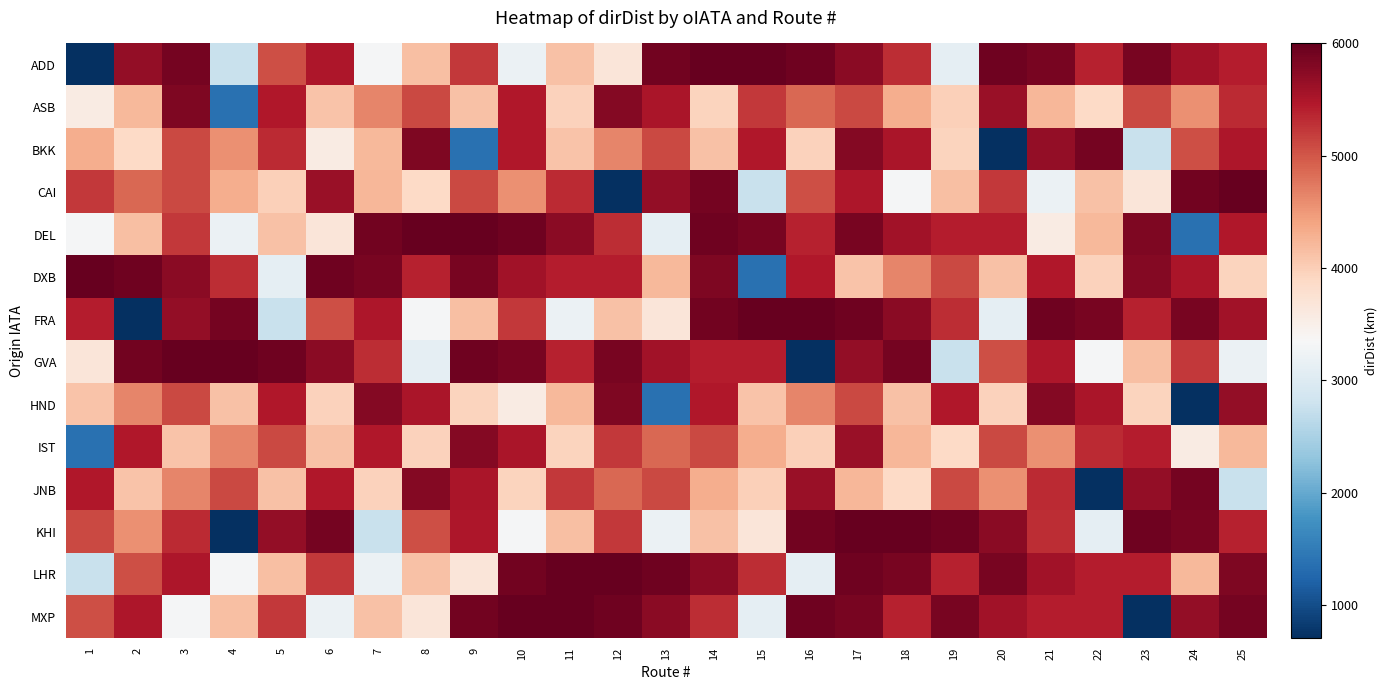

What is the total value across all series at 14?

73098.7